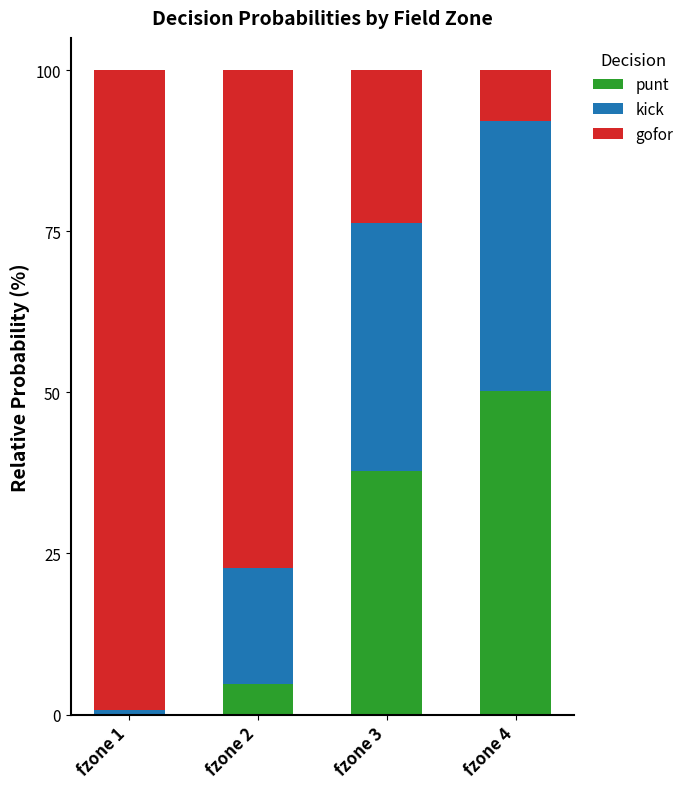

True or false: punt has a value of 75.2 at fzone 4.

False